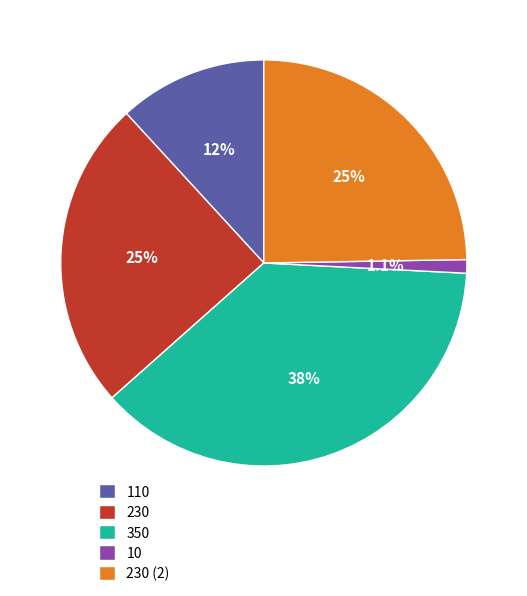

To the nearest percent, what portion does 230 (2) represent?

25%